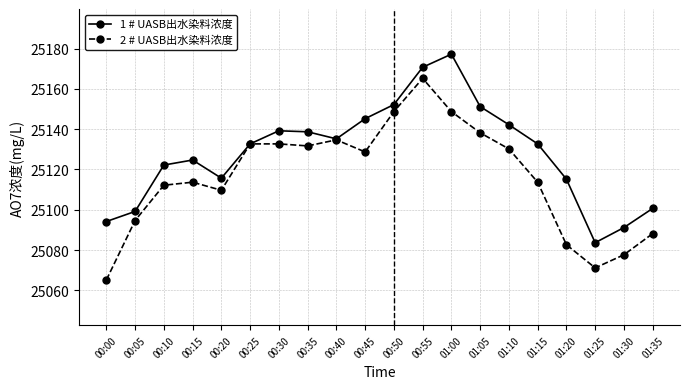

What is the approximate value of 2 # UASB出水染料浓度 at 00:25?

25132.7